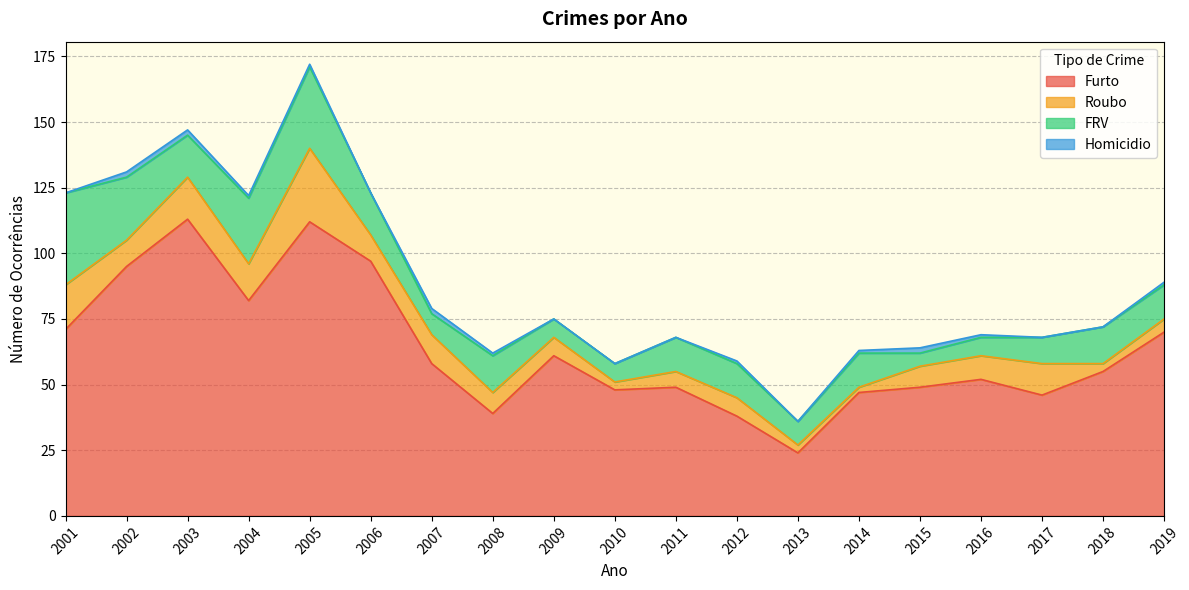

At which category does Furto reach its first local peak?

2003